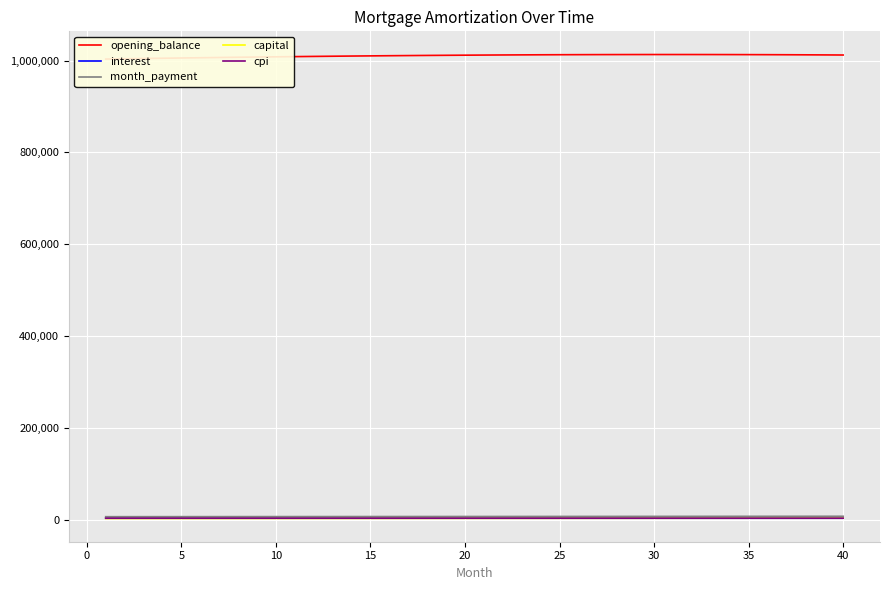

True or false: cpi has more than 2 points higher than both neighbors.

False